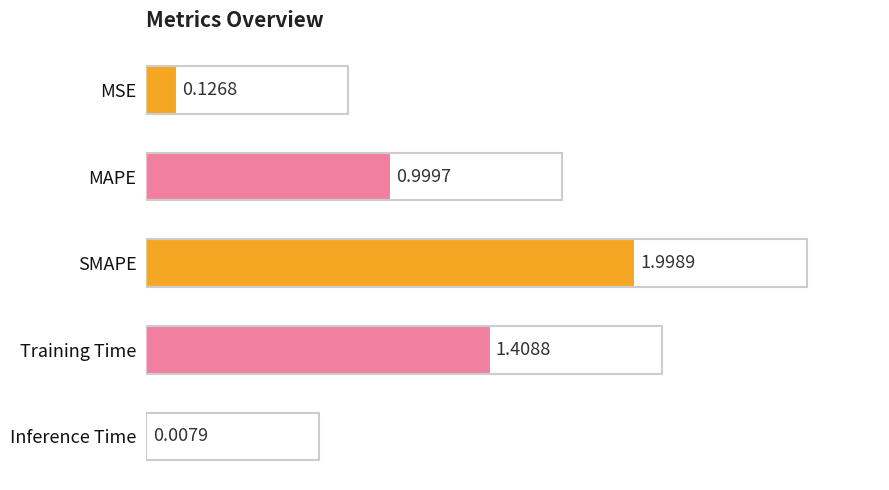

Which label corresponds to the largest value in the chart?

SMAPE